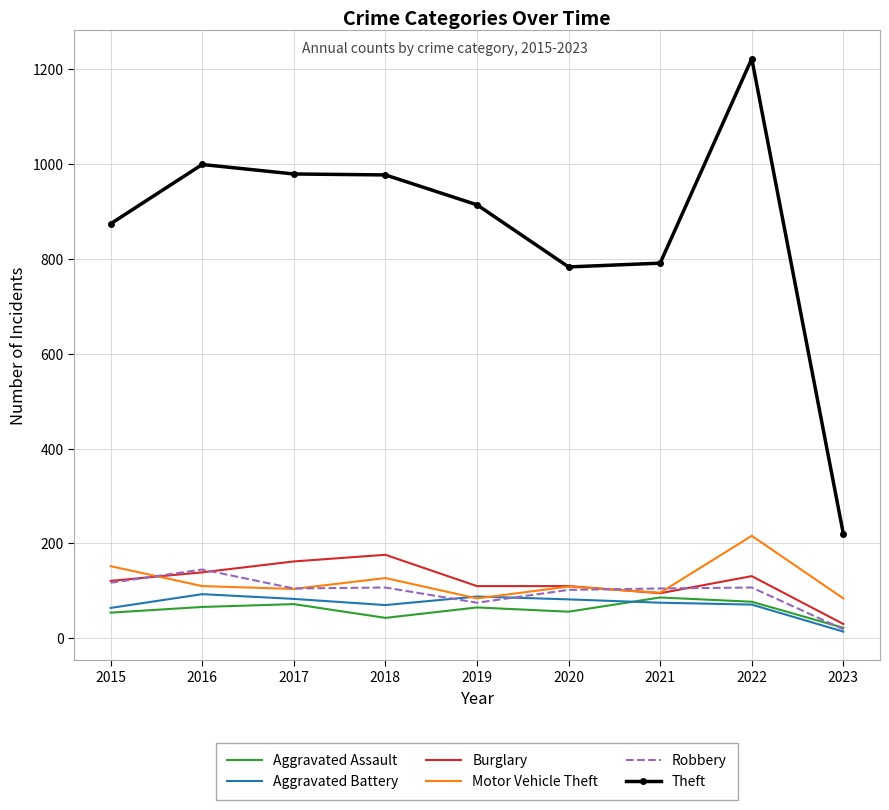

At which label does Aggravated Battery first exceed 75?

2016